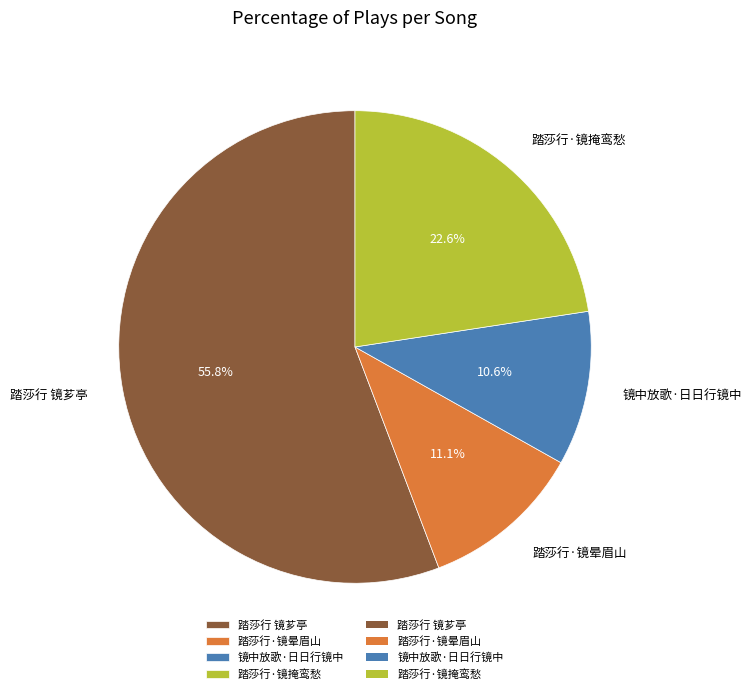

How many segments does this pie chart have?

4